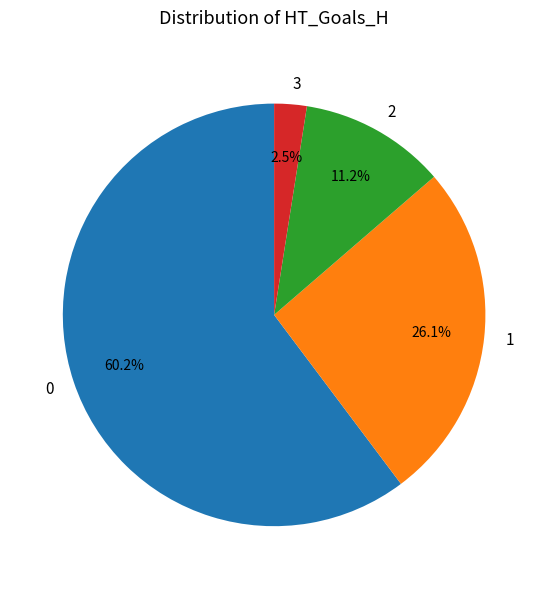

What is the smallest slice in the pie chart?

3